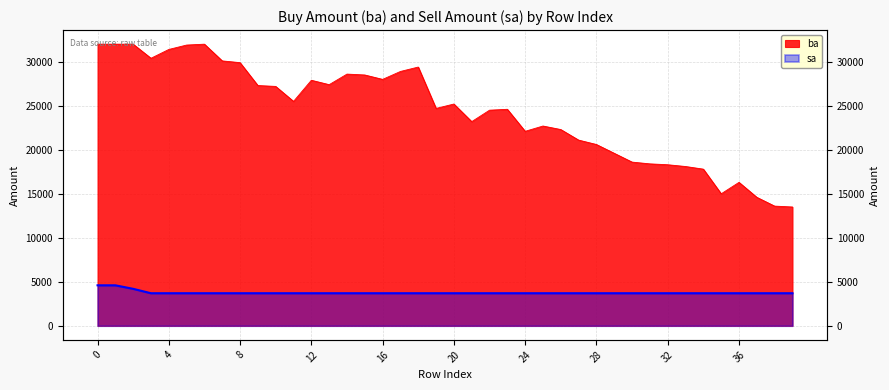

Rank the series by their maximum value, from lowest to highest.

sa, ba